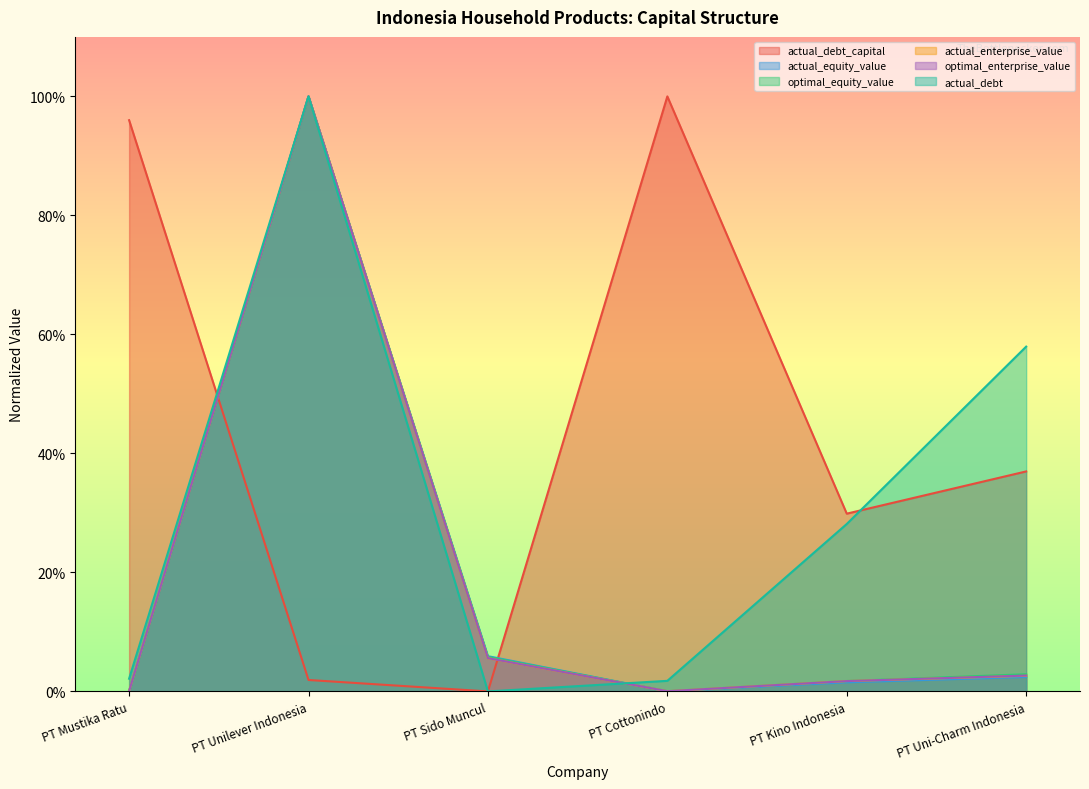

True or false: optimal_equity_value has more than 0 interior local peaks.

True